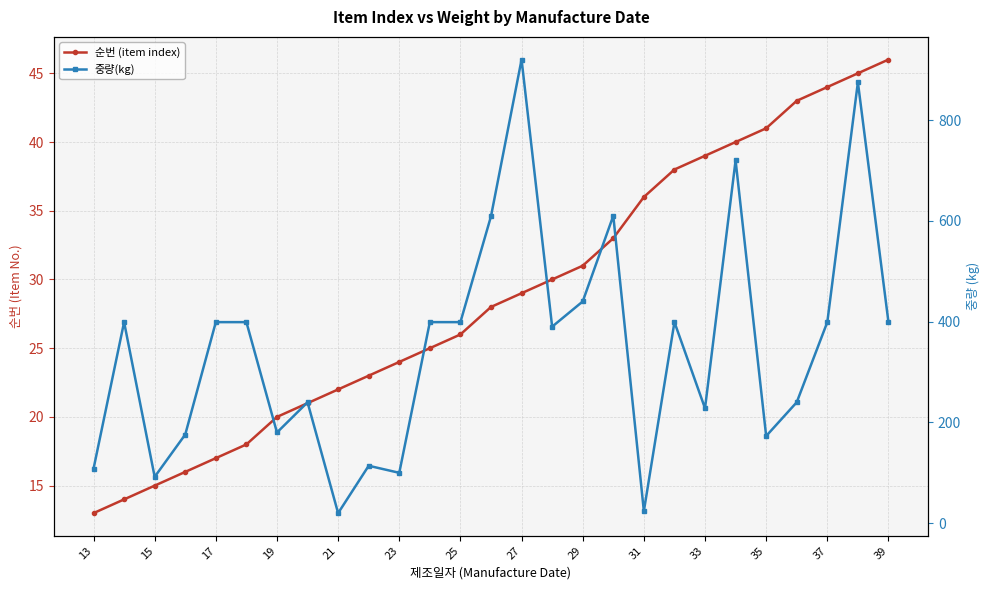

Reading left to right, list all the values displayed in this chart.

순번 (item index): 13	14	15	16	17	18	20	21	22	23	24	25	26	28	29	30	31	33	36	38	39	40	41	43	44	45	46
중량(kg): 108	399	92	176	399	399	180	240	20	114	100	399	399	609	920	390	440	610	24	399	228	720	173	240	399	875	399